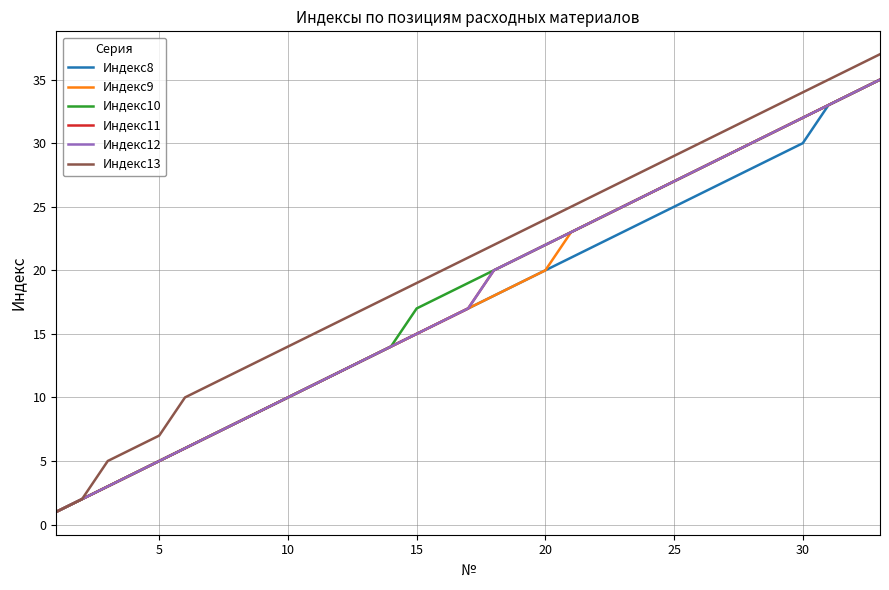

Is this an area chart (filled region under the line)?

No